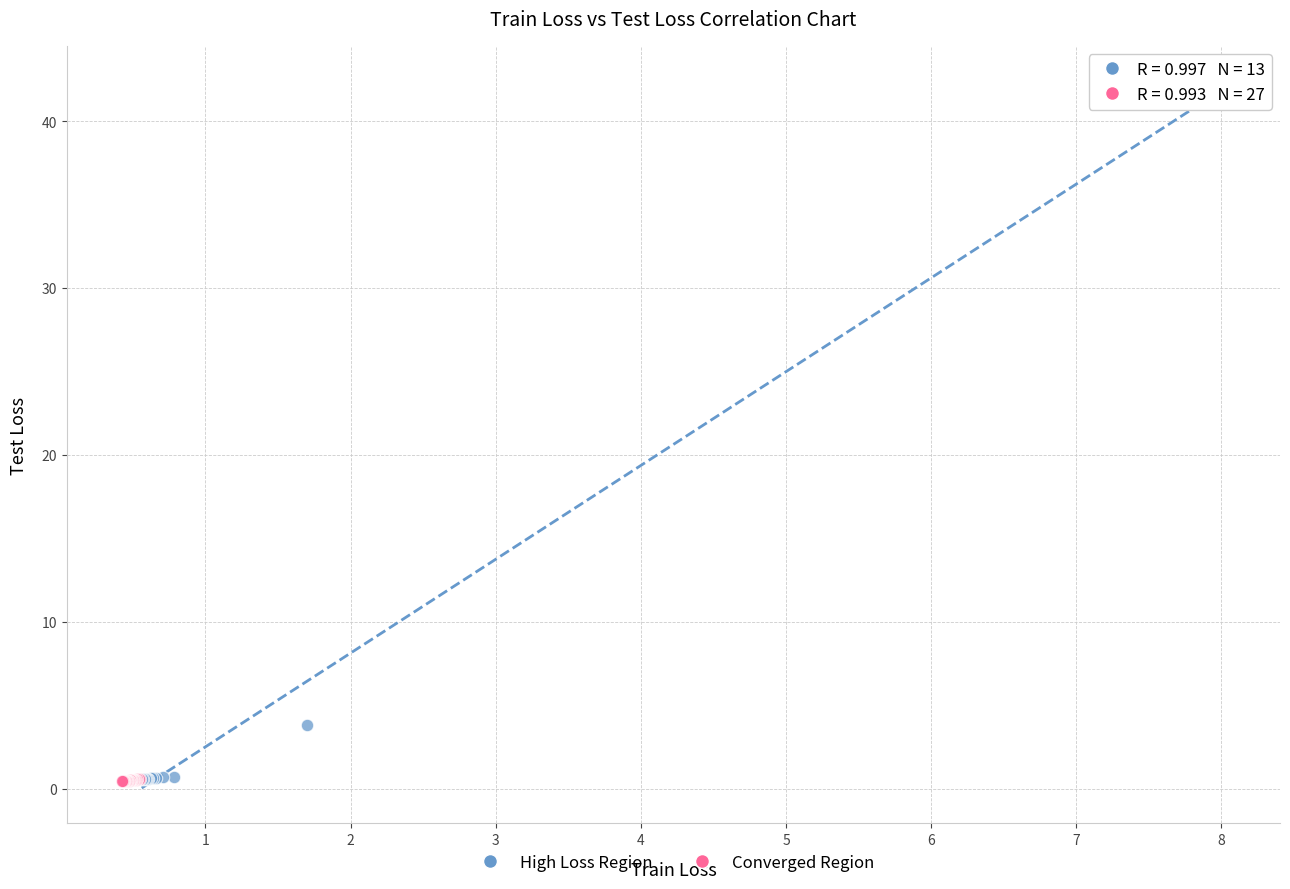

Which series has the largest Y range (max minus min)?

High Loss Region